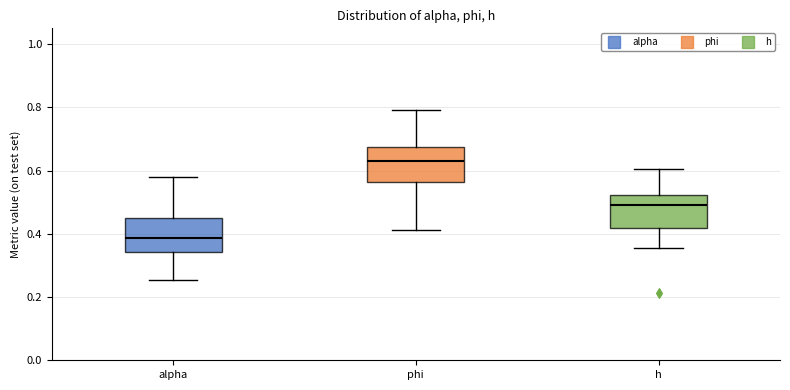

Where does the lower whisker of the box for h end on the y-axis? The values are not printed on the chart, so give them approximately, as read against the axis.

0.36